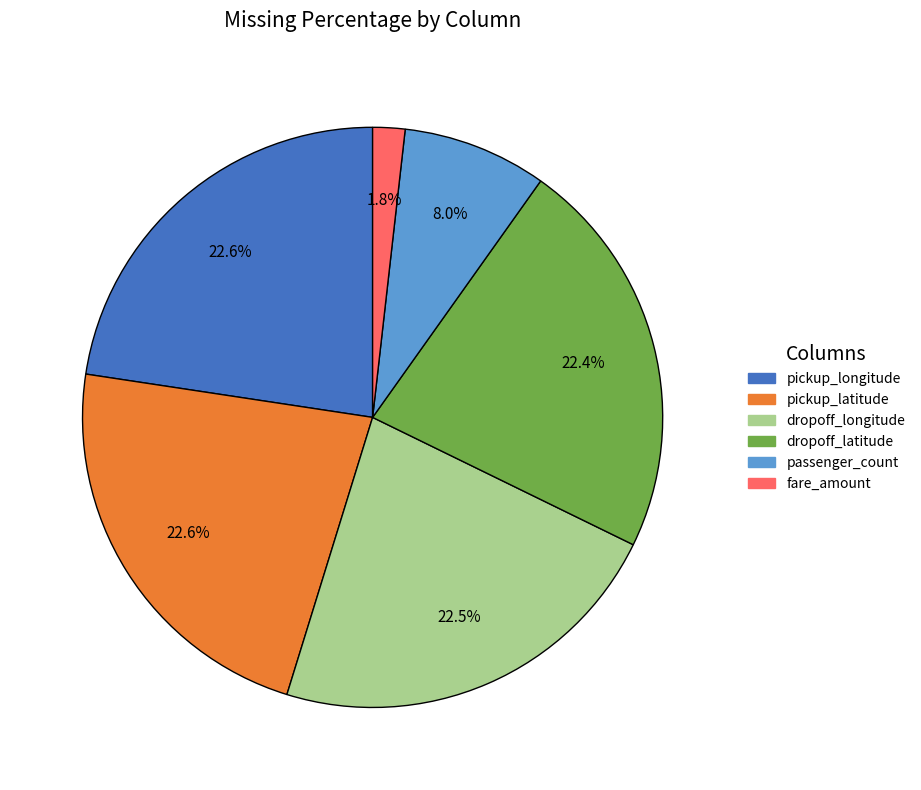

The pickup_longitude slice represents 8% of the pie. True or false?

False